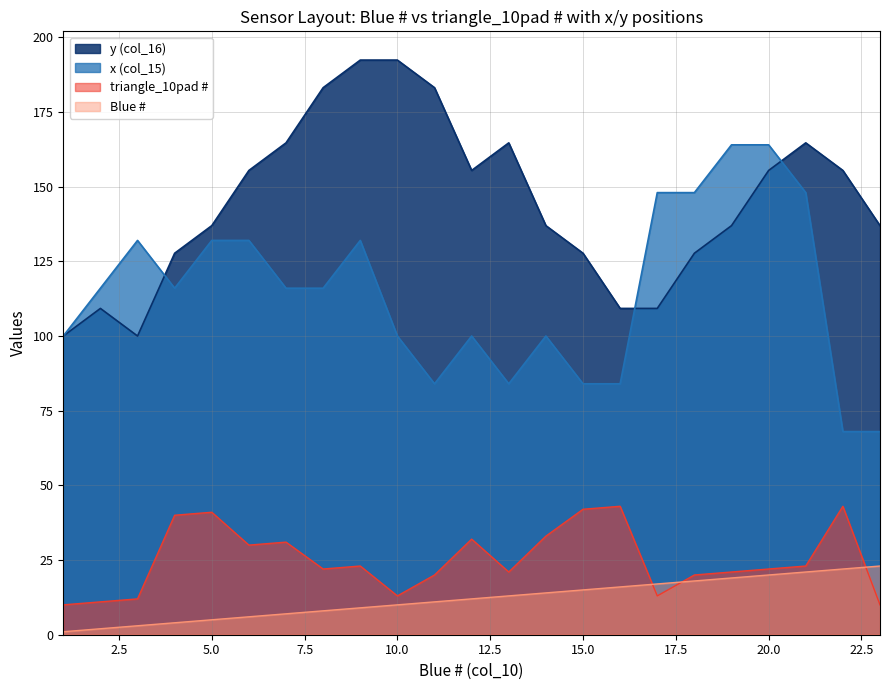

True or false: y (col_16) and Blue # cross at least once.

False